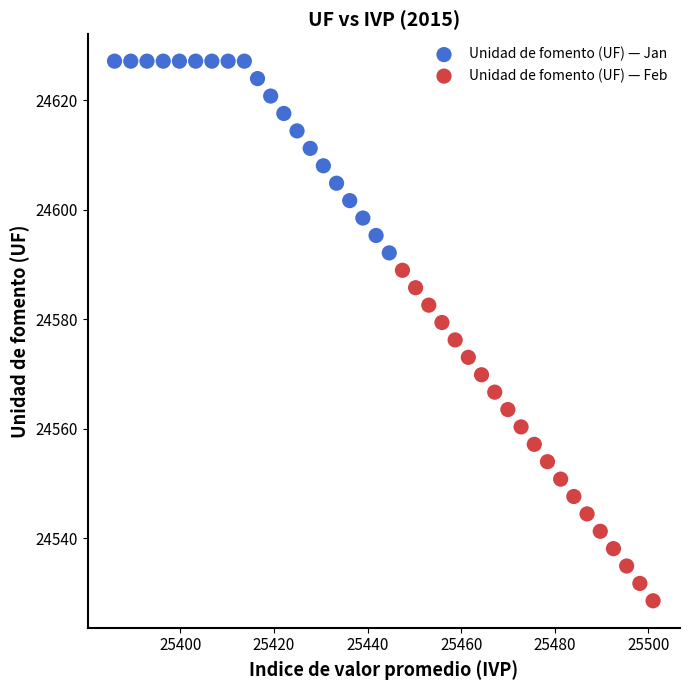

What are all the series names shown in the legend?

Unidad de fomento (UF) — Jan, Unidad de fomento (UF) — Feb